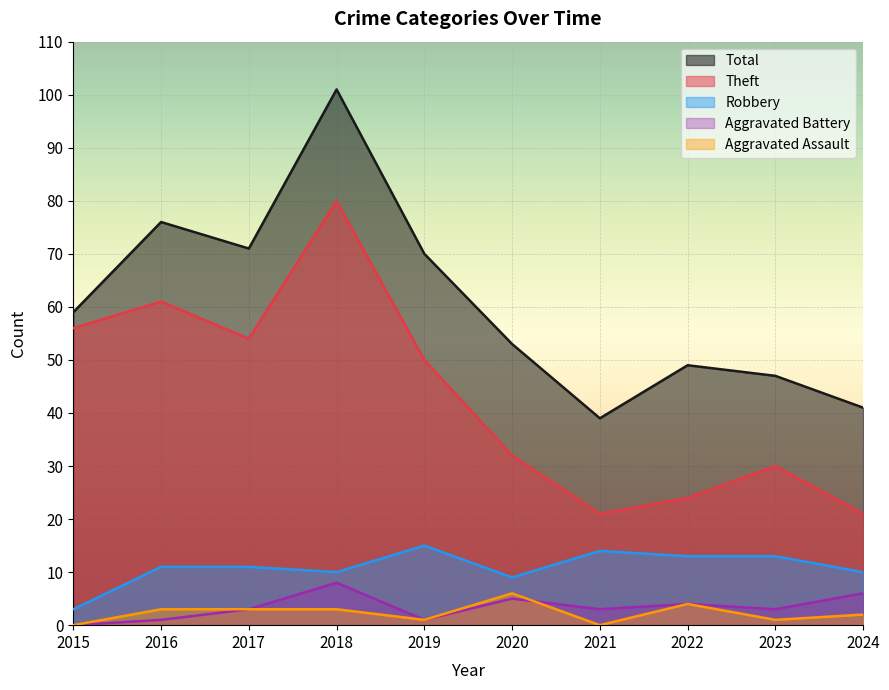

Rank the categories by Aggravated Assault value from highest to lowest.

2020, 2022, 2016, 2017, 2018, 2024, 2019, 2023, 2015, 2021